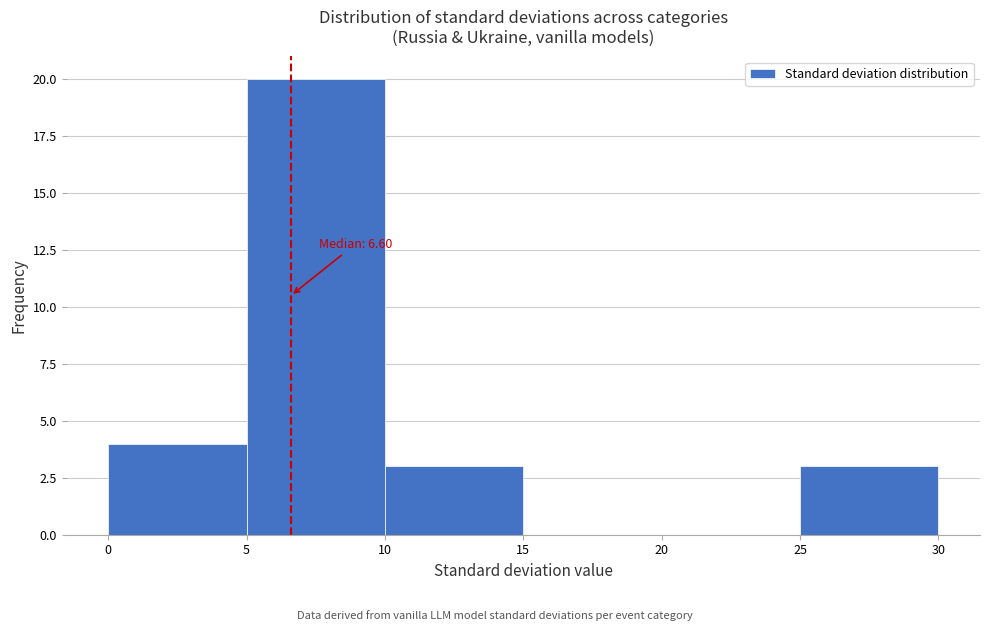

Over which range of the x-axis is the bar tallest?

5 to 10